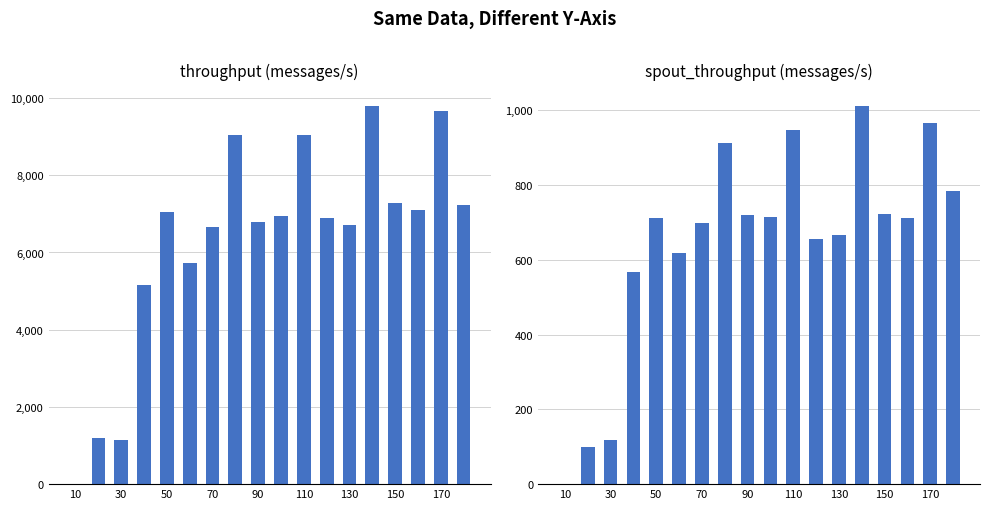

Rank the series by their average value, from lowest to highest.

spout_throughput (messages/s), throughput (messages/s)